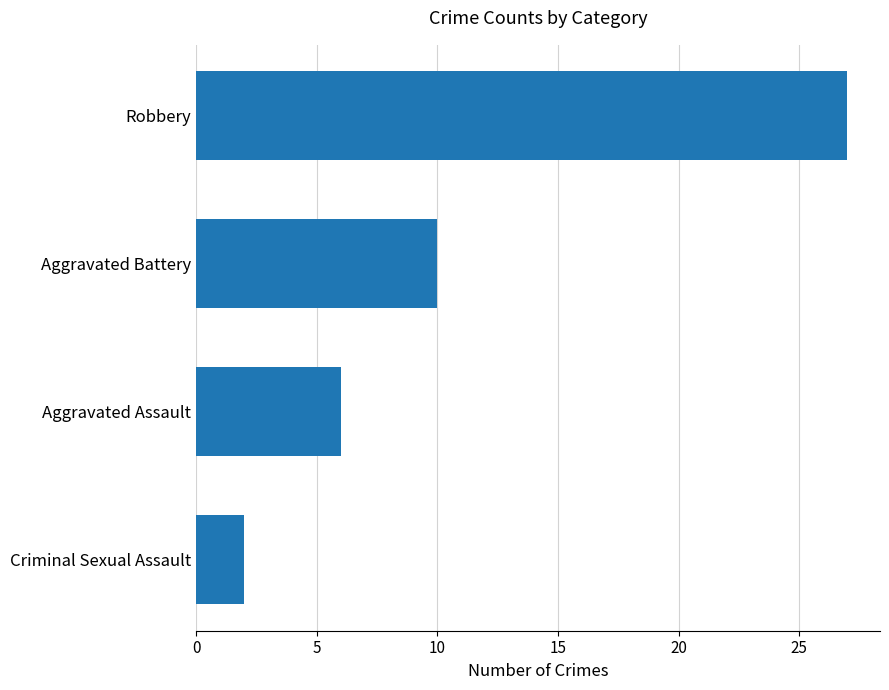

Is it true that the value at Aggravated Battery is 10?

True